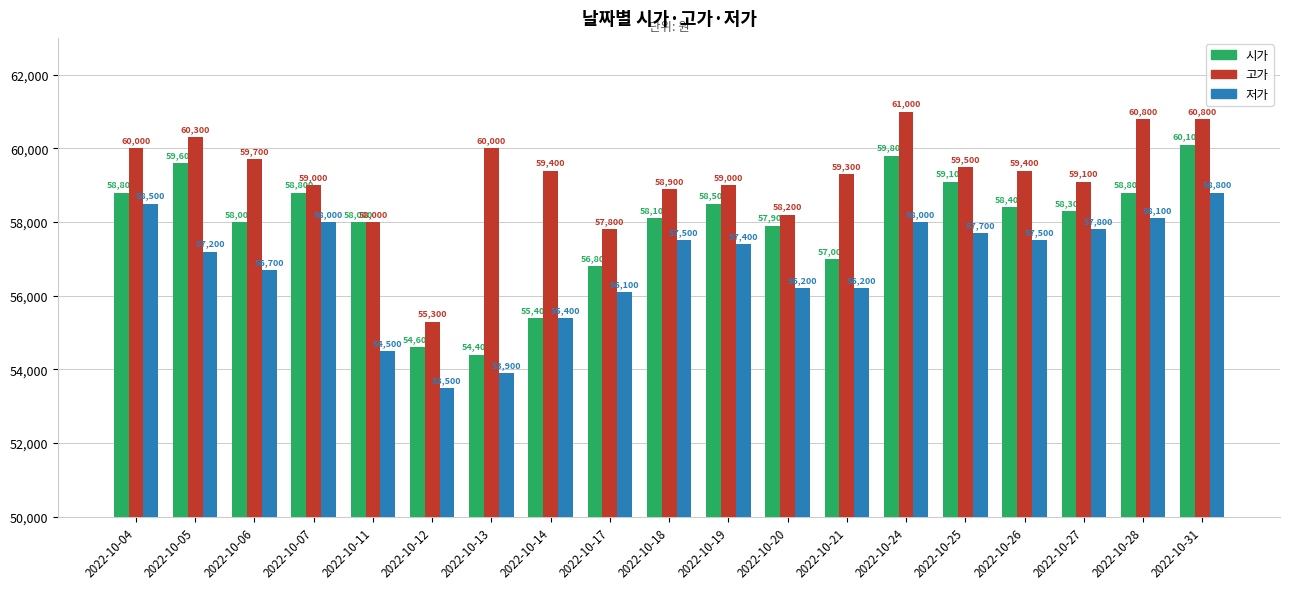

What value does the 저가 series have at 2022-10-17?

56100